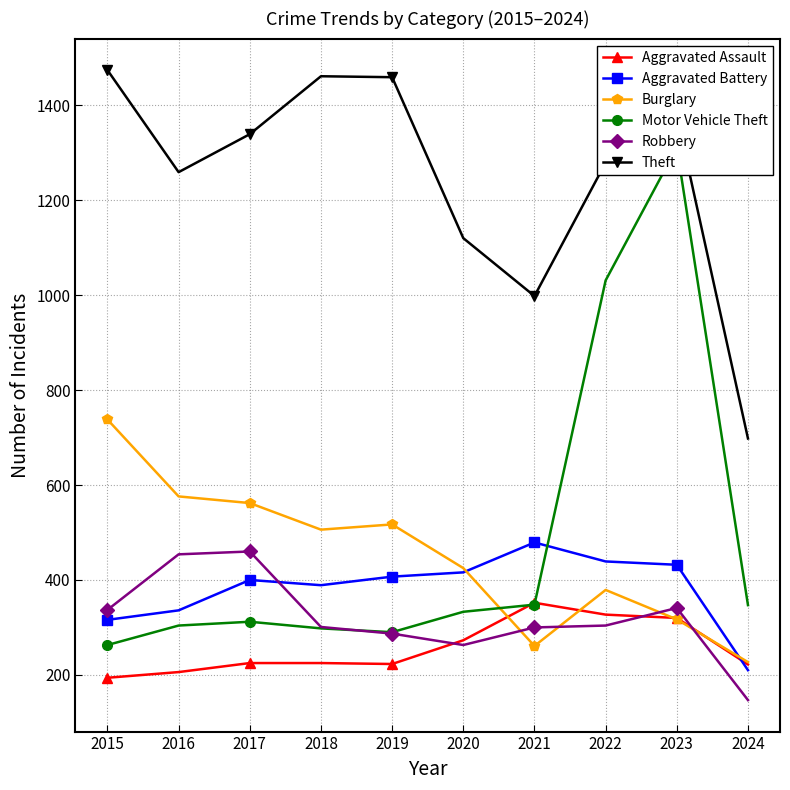

Is it true that Burglary equals 1327 at 2015?

False